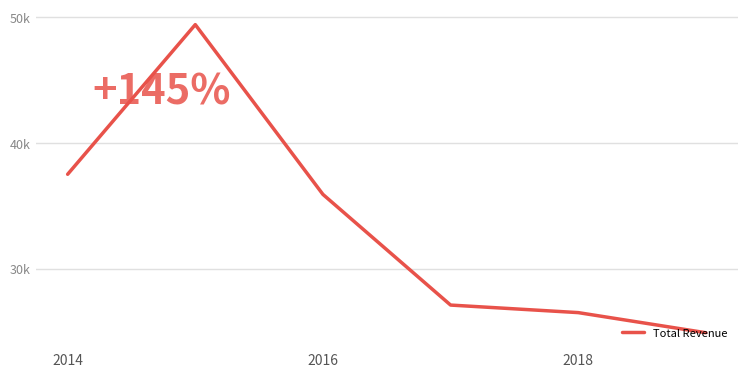

Does the chart display data point markers on the line(s)?

No